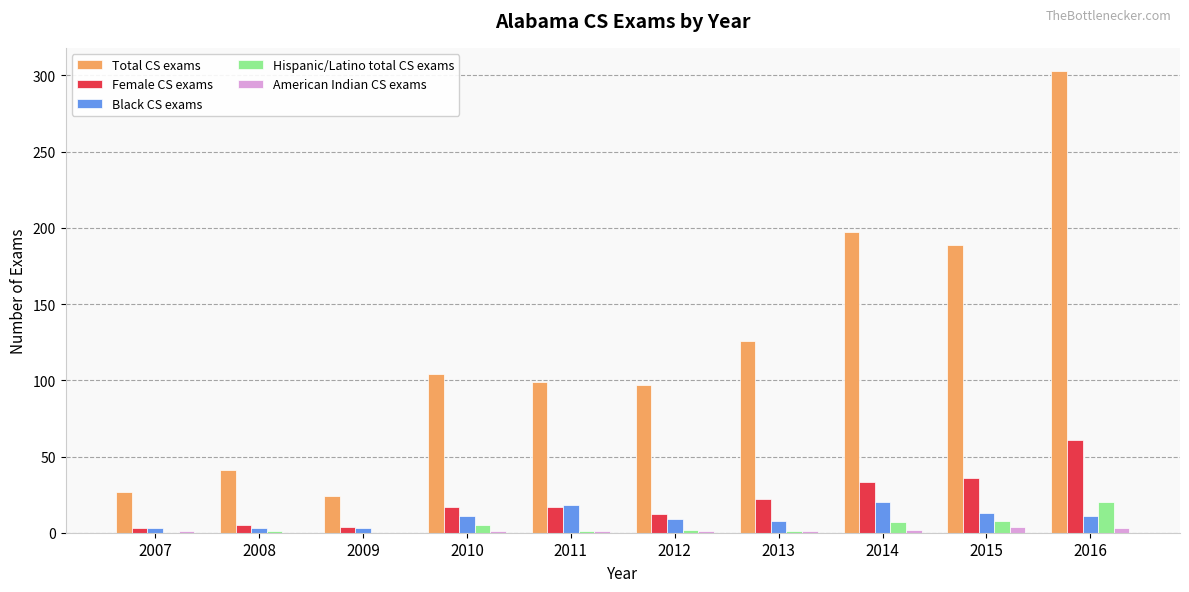

How many groups of bars are there?

10